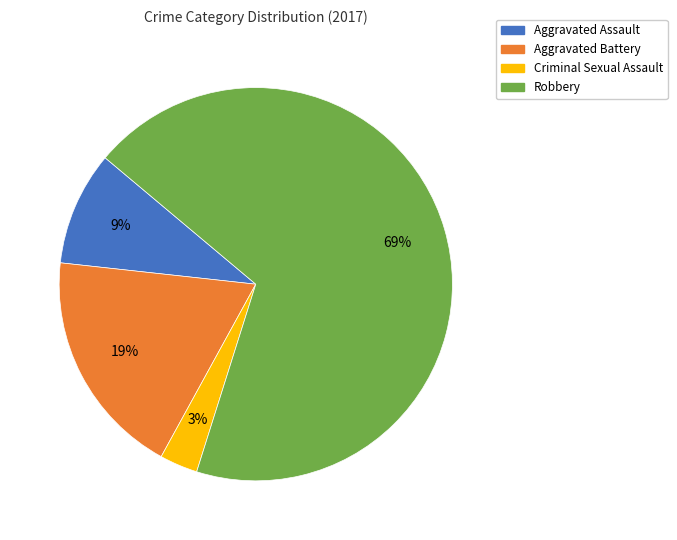

Do Aggravated Assault and Robbery together represent more than half of the pie?

Yes